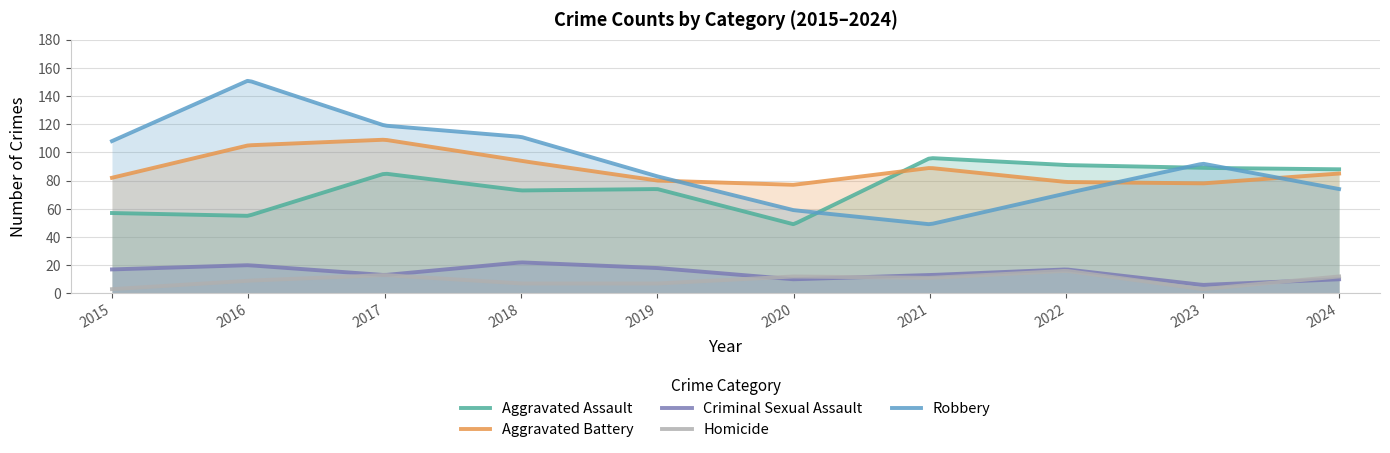

Where is the first local minimum for Aggravated Assault?

2016